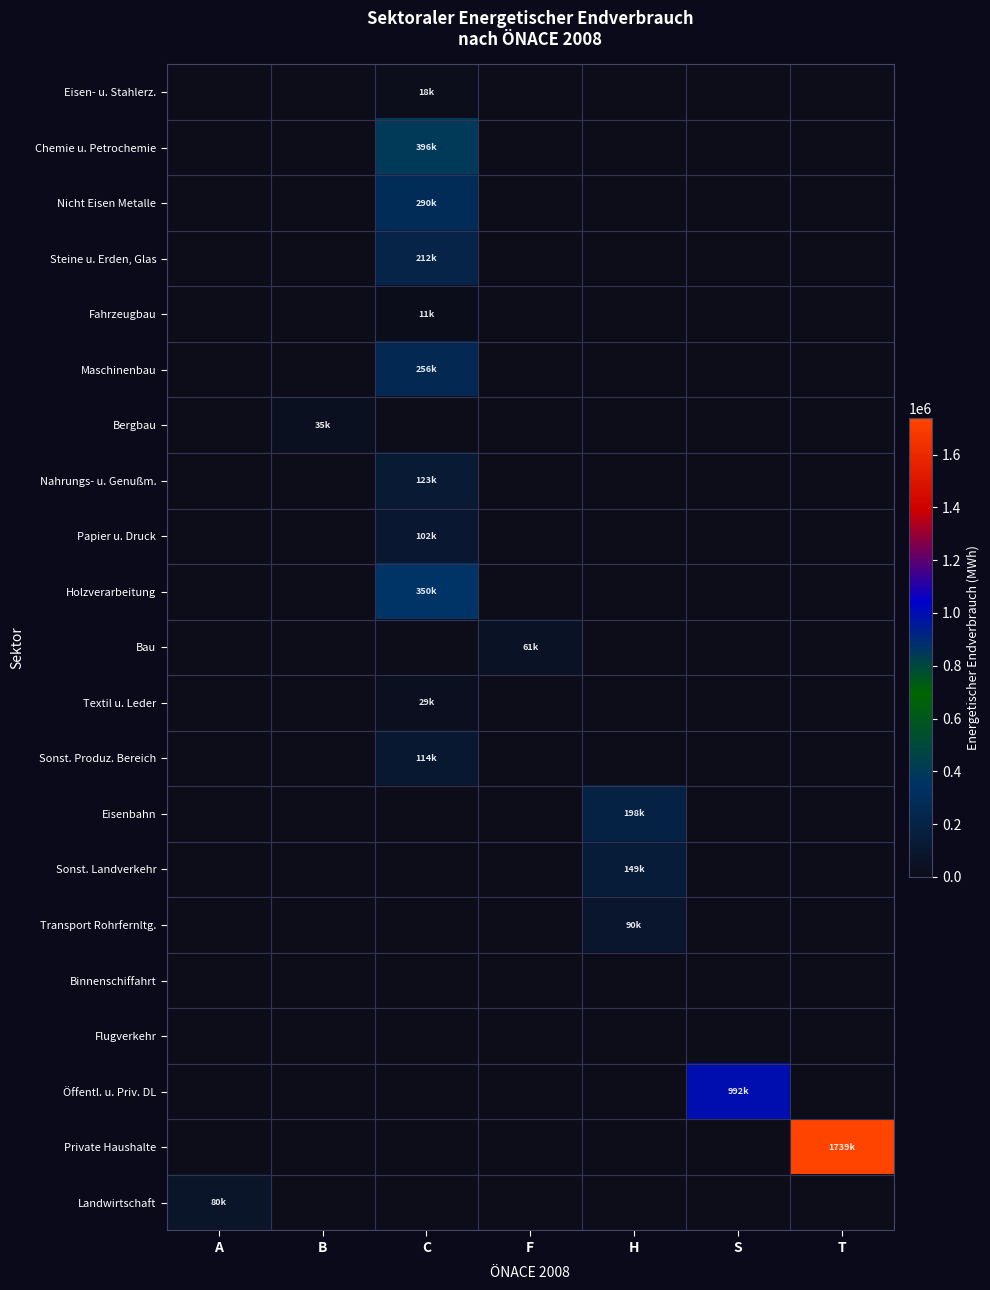

Reading left to right, list all the values displayed in this chart.

row_0: 0.0	0.0	17649.8	0.0	0.0	0.0	0.0
row_1: 0.0	0.0	395778.5	0.0	0.0	0.0	0.0
row_2: 0.0	0.0	290081.3	0.0	0.0	0.0	0.0
row_3: 0.0	0.0	211792.3	0.0	0.0	0.0	0.0
row_4: 0.0	0.0	10882.7	0.0	0.0	0.0	0.0
row_5: 0.0	0.0	256329.3	0.0	0.0	0.0	0.0
row_6: 0.0	34856.4	0.0	0.0	0.0	0.0	0.0
row_7: 0.0	0.0	123228.5	0.0	0.0	0.0	0.0
row_8: 0.0	0.0	102134.2	0.0	0.0	0.0	0.0
row_9: 0.0	0.0	349565.0	0.0	0.0	0.0	0.0
row_10: 0.0	0.0	0.0	61077.0	0.0	0.0	0.0
row_11: 0.0	0.0	29290.6	0.0	0.0	0.0	0.0
row_12: 0.0	0.0	113747.4	0.0	0.0	0.0	0.0
row_13: 0.0	0.0	0.0	0.0	198463.5	0.0	0.0
row_14: 0.0	0.0	0.0	0.0	149333.3	0.0	0.0
row_15: 0.0	0.0	0.0	0.0	89610.6	0.0	0.0
row_16: 0.0	0.0	0.0	0.0	0.0	0.0	0.0
row_17: 0.0	0.0	0.0	0.0	0.0	0.0	0.0
row_18: 0.0	0.0	0.0	0.0	0.0	992067.7	0.0
row_19: 0.0	0.0	0.0	0.0	0.0	0.0	1739481.3
row_20: 79713.3	0.0	0.0	0.0	0.0	0.0	0.0